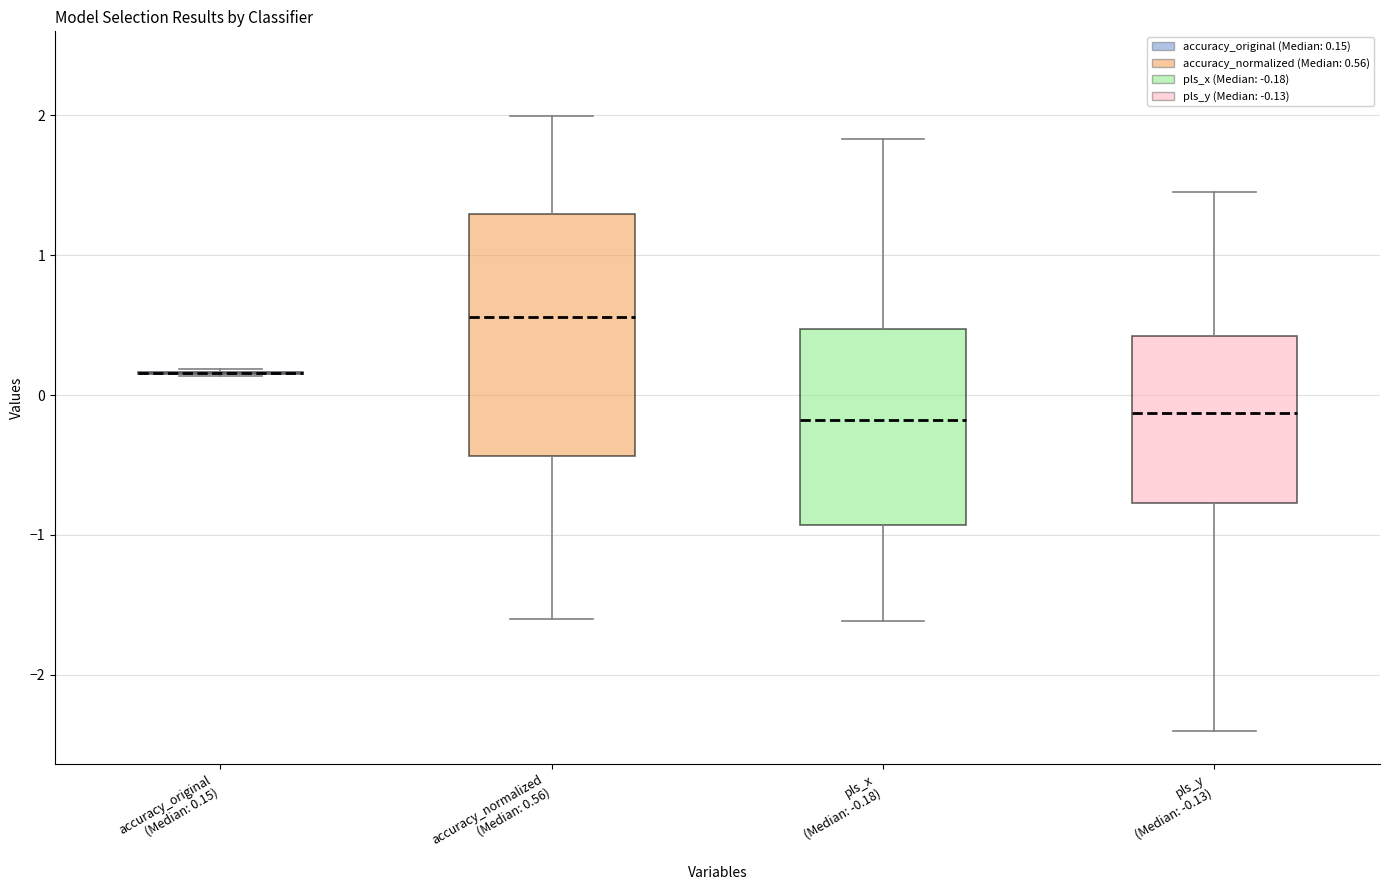

Where is the upper edge of the box for pls_y (Median: -0.13) on the y-axis? The values are not printed on the chart, so give them approximately, as read against the axis.

0.4